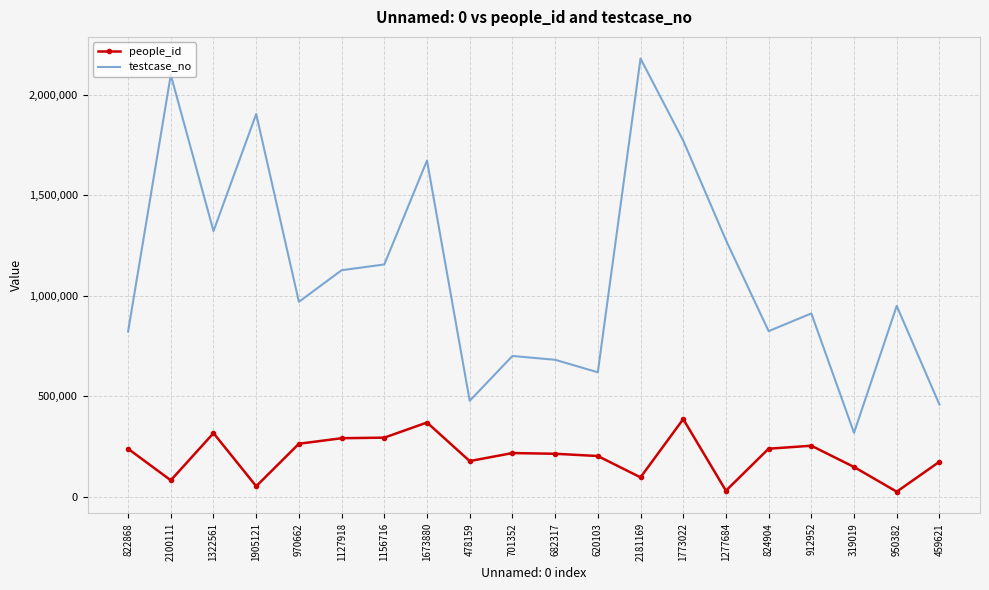

Which series has the largest range (max minus min)?

testcase_no